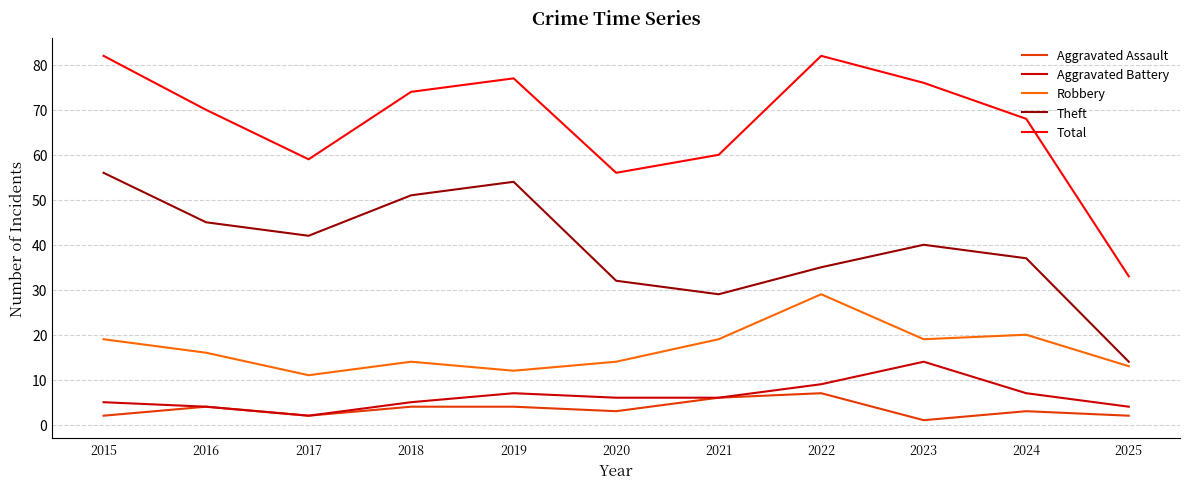

The Theft series shows 12 at 2024. True or false?

False